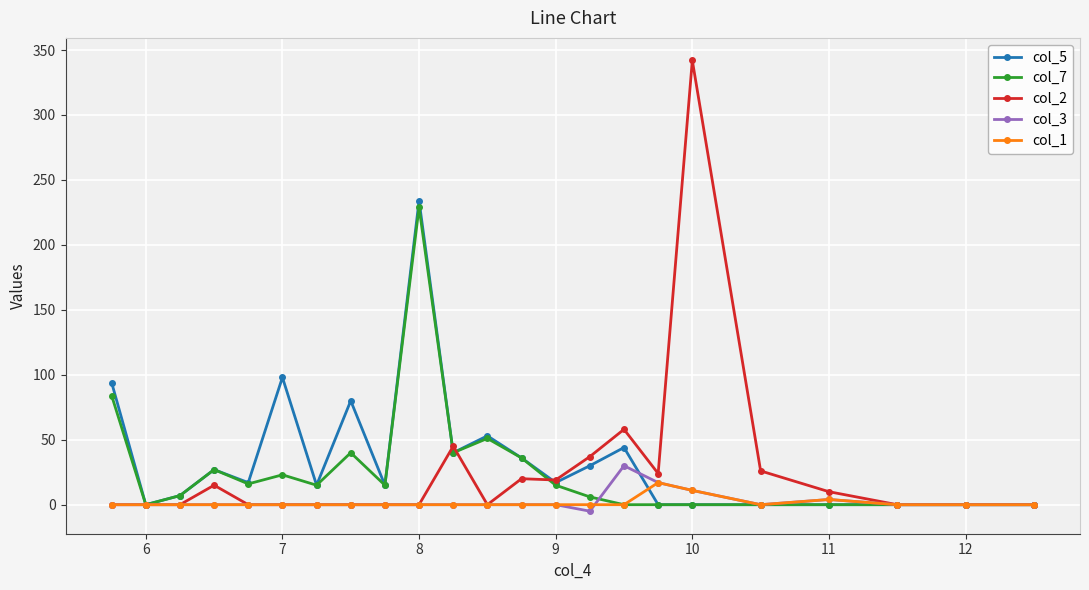

Which series has the largest range (max minus min)?

col_2